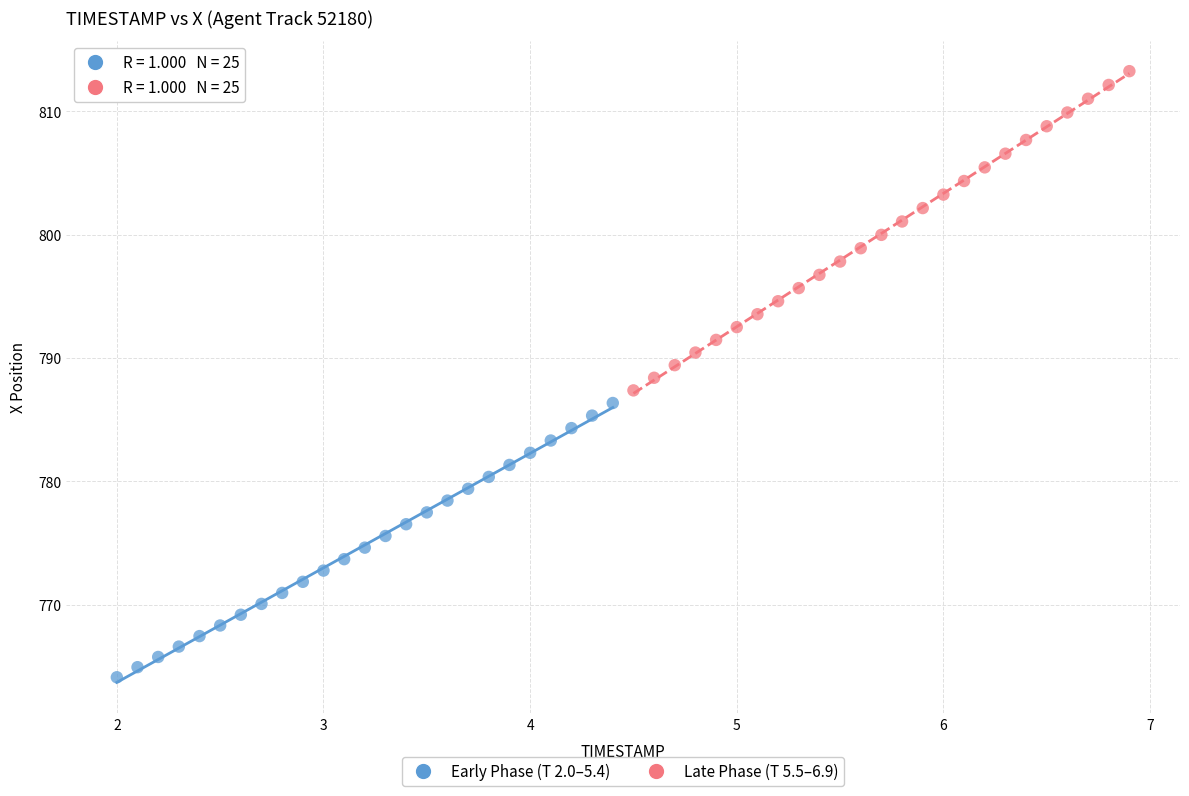

Which series has the largest Y range (max minus min)?

Late Phase (T 5.5–6.9)